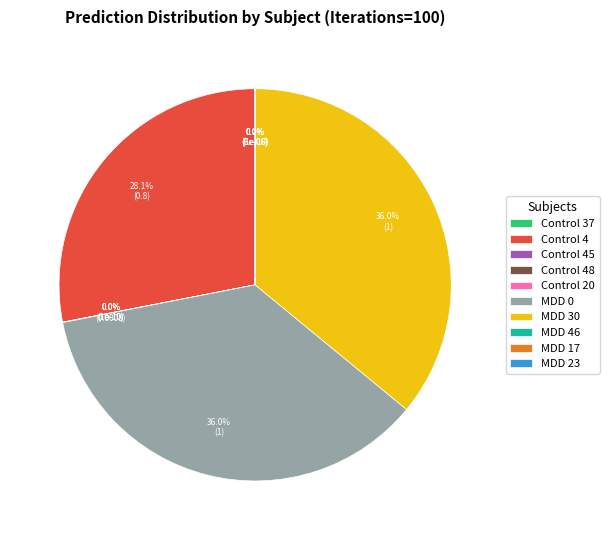

What percentage is NOT represented by Control 4?

71.9%